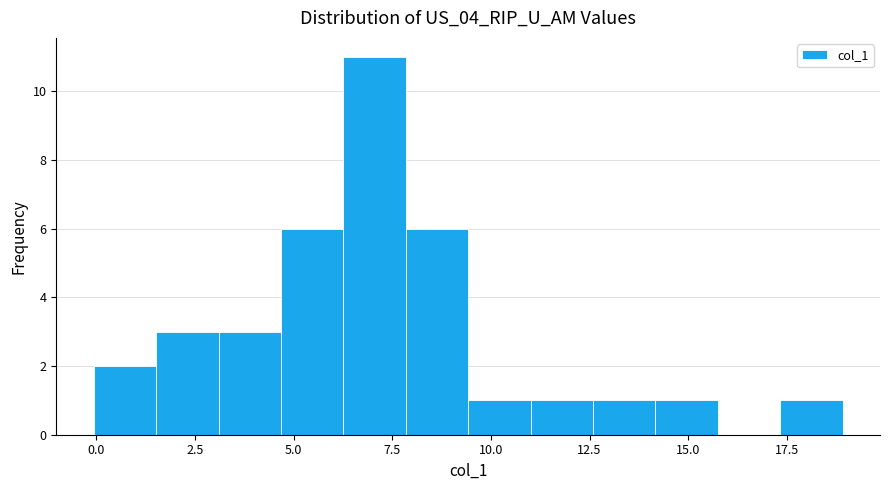

Read against the x-axis, roughly where is the centre of the tallest bar?

7.0